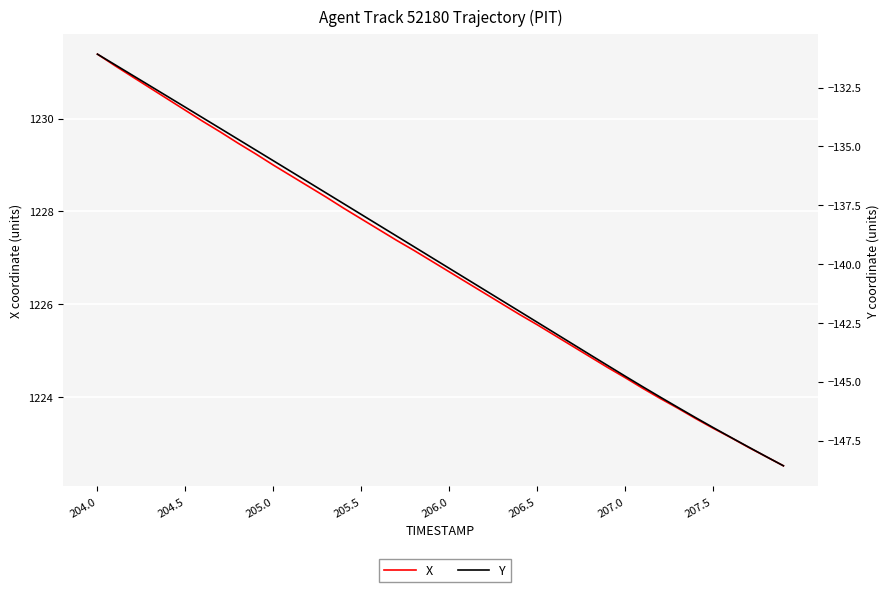

Reading left to right, list all the values displayed in this chart.

X: 1231.4	1231.1	1230.9	1230.7	1230.4	1230.2	1229.9	1229.7	1229.5	1229.2	1229.0	1228.8	1228.5	1228.3	1228.1	1227.8	1227.6	1227.4	1227.2	1226.9	1226.7	1226.5	1226.2	1226.0	1225.8	1225.6	1225.3	1225.1	1224.9	1224.6	1224.4	1224.2	1224.0	1223.8	1223.5	1223.3	1223.1	1222.9	1222.7	1222.5
Y: -131.1	-131.5	-132.0	-132.4	-132.9	-133.3	-133.8	-134.2	-134.7	-135.2	-135.6	-136.1	-136.5	-137.0	-137.4	-137.9	-138.3	-138.8	-139.3	-139.7	-140.2	-140.6	-141.1	-141.6	-142.0	-142.5	-142.9	-143.4	-143.8	-144.3	-144.8	-145.2	-145.7	-146.1	-146.5	-146.9	-147.4	-147.8	-148.2	-148.6